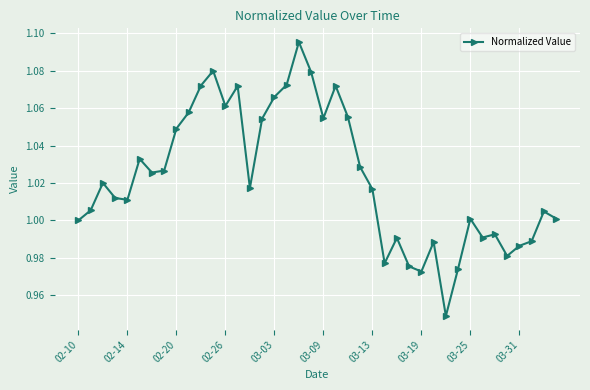

True or false: there are more than 0 points higher than both neighbors.

True